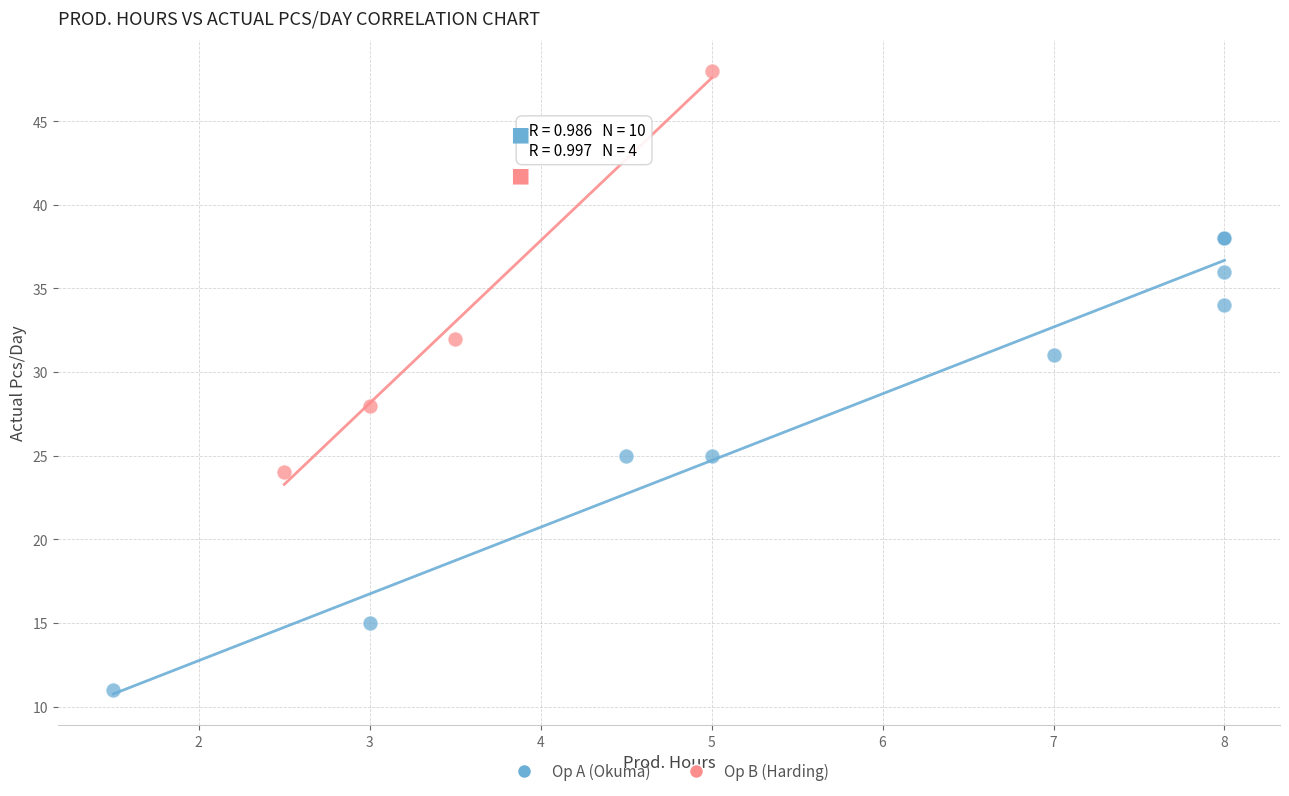

Which series reaches the minimum Y coordinate?

Op A (Okuma)